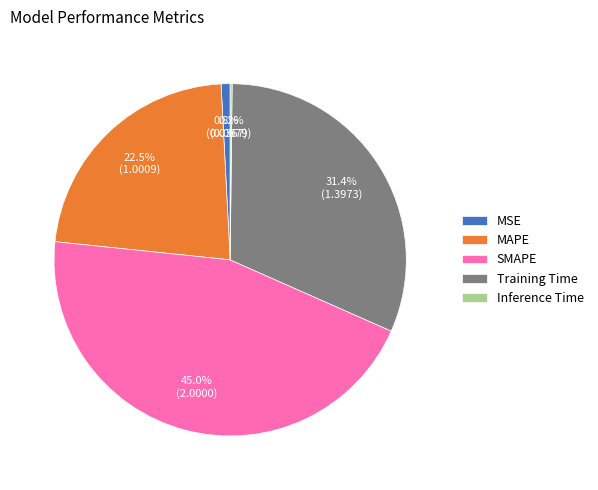

To the nearest percent, what is the average slice percentage?

20%